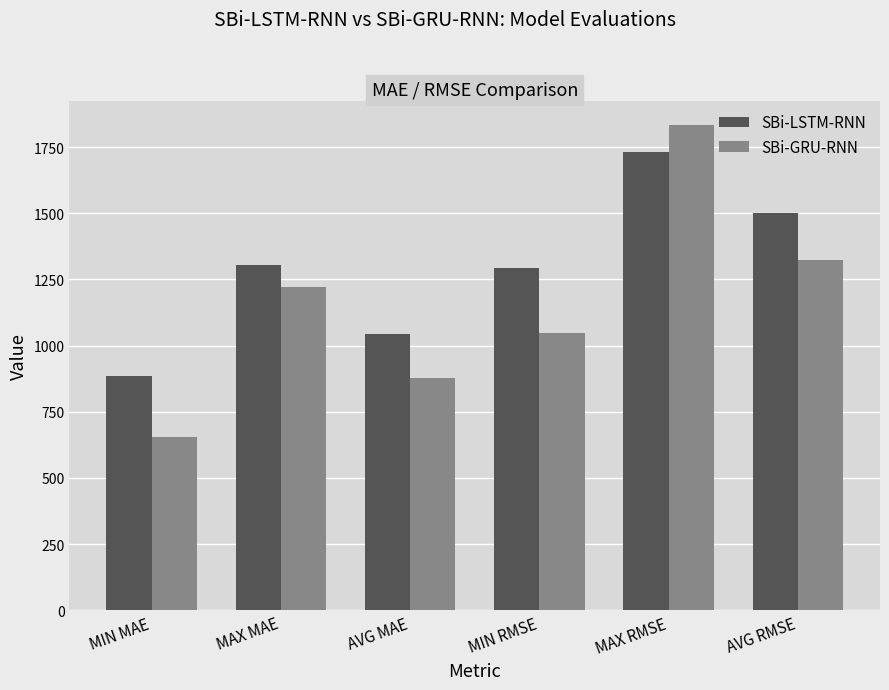

What is the average value of the SBi-GRU-RNN series?

1160.3